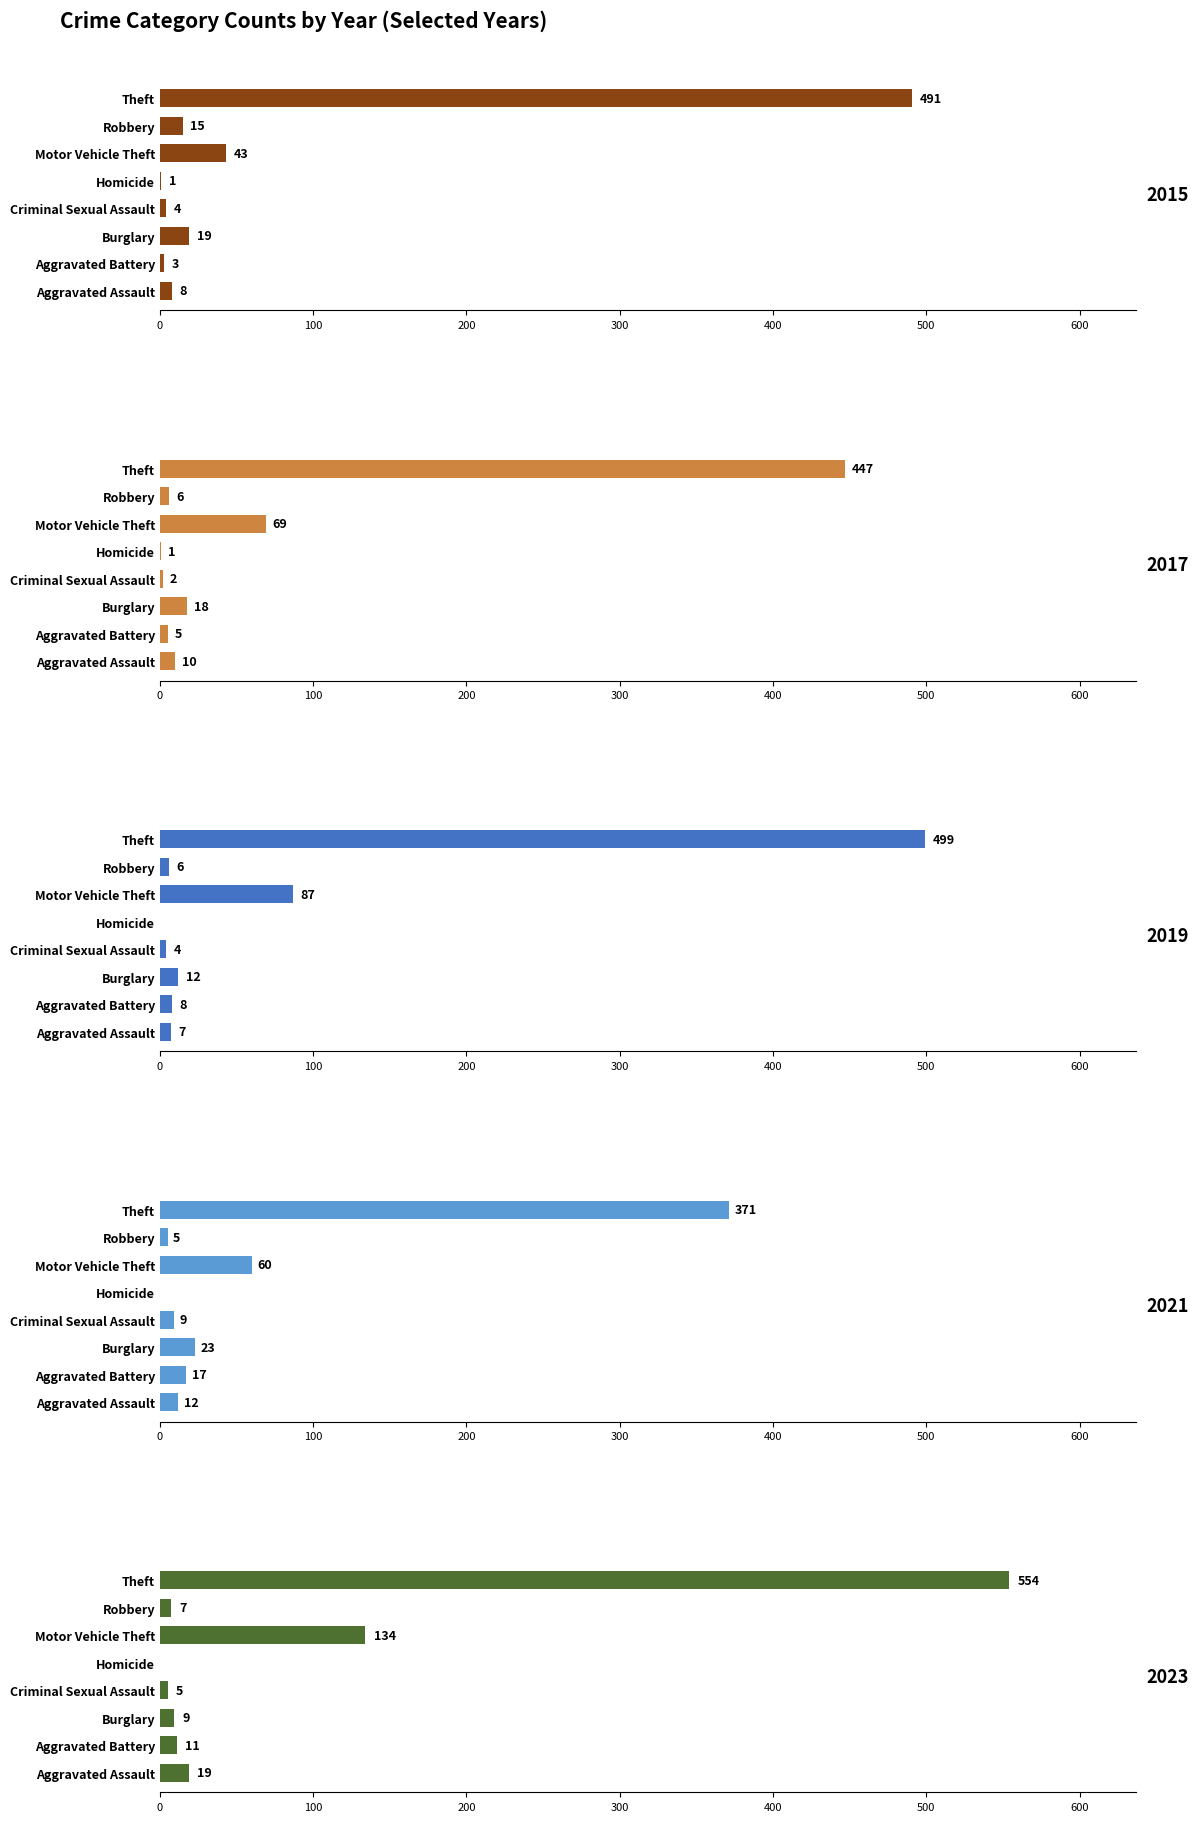

What value does the 2021 series have at Criminal Sexual Assault, to the nearest 10?

10